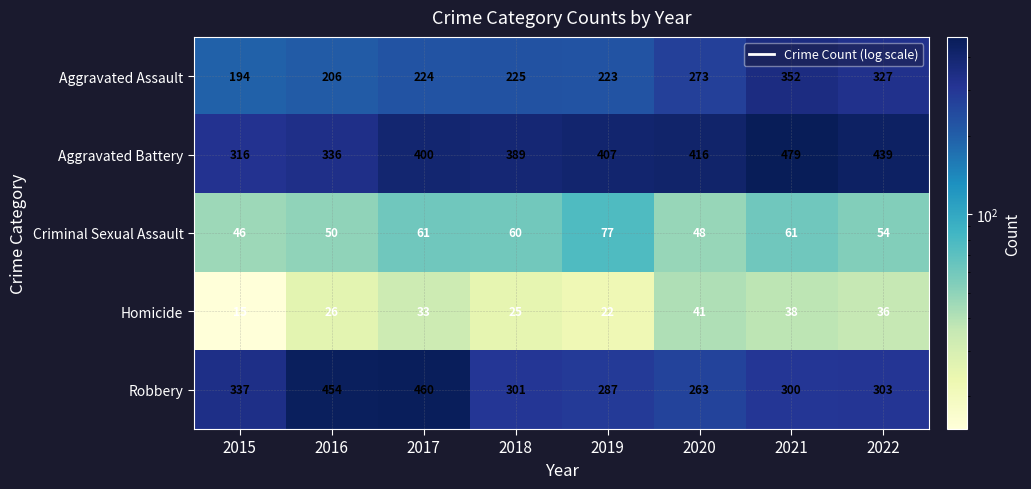

At which label does Robbery first exceed 303?

2015